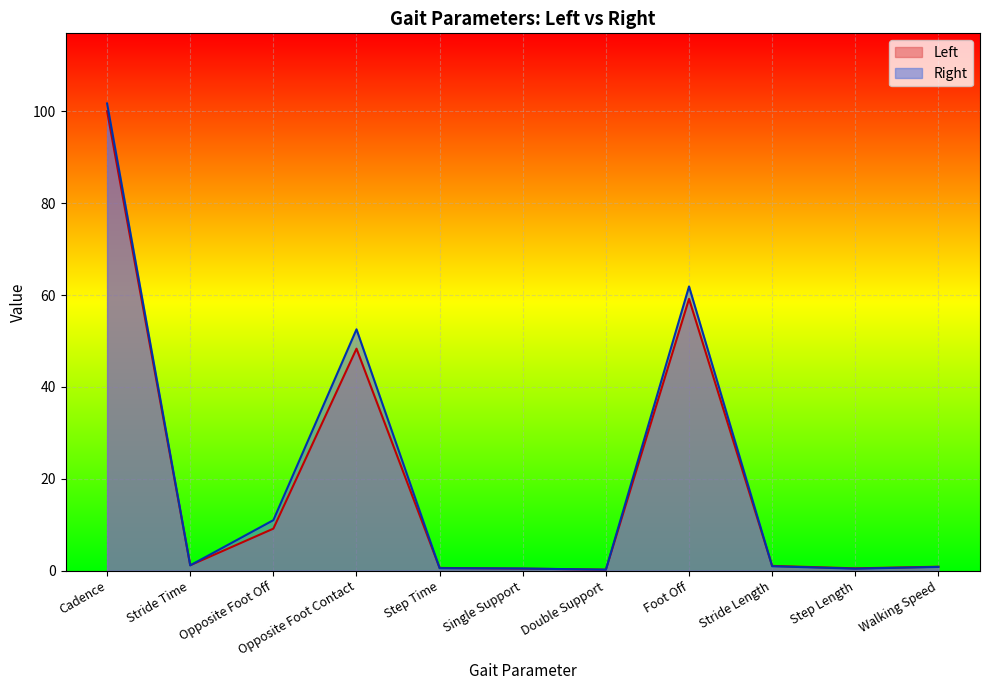

True or false: Right has more than 1 interior local peaks.

True